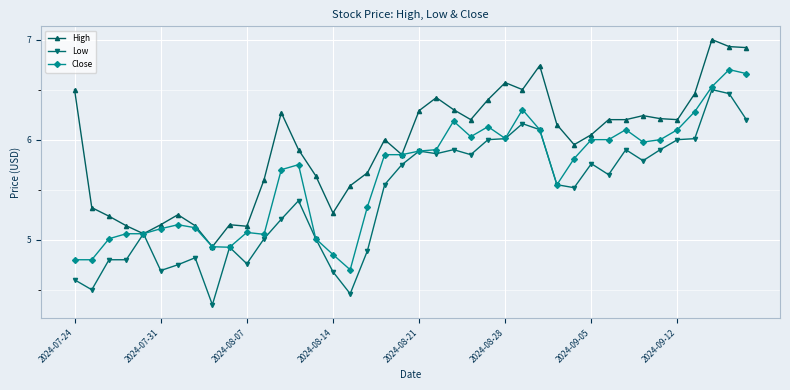

Which series has the largest range (max minus min)?

Low